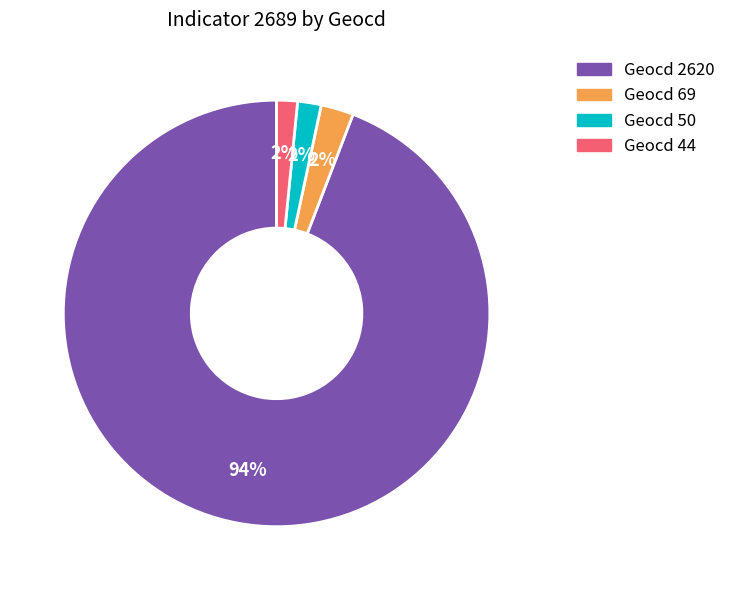

Is the sum of Geocd 50 and Geocd 69 greater than half?

No